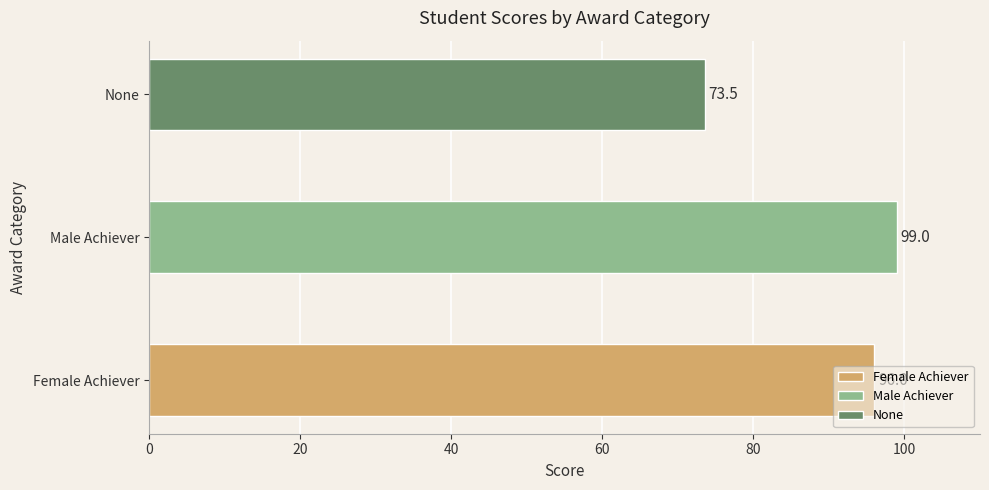

Approximately how many times larger is the value at Male Achiever compared to None?

1.3